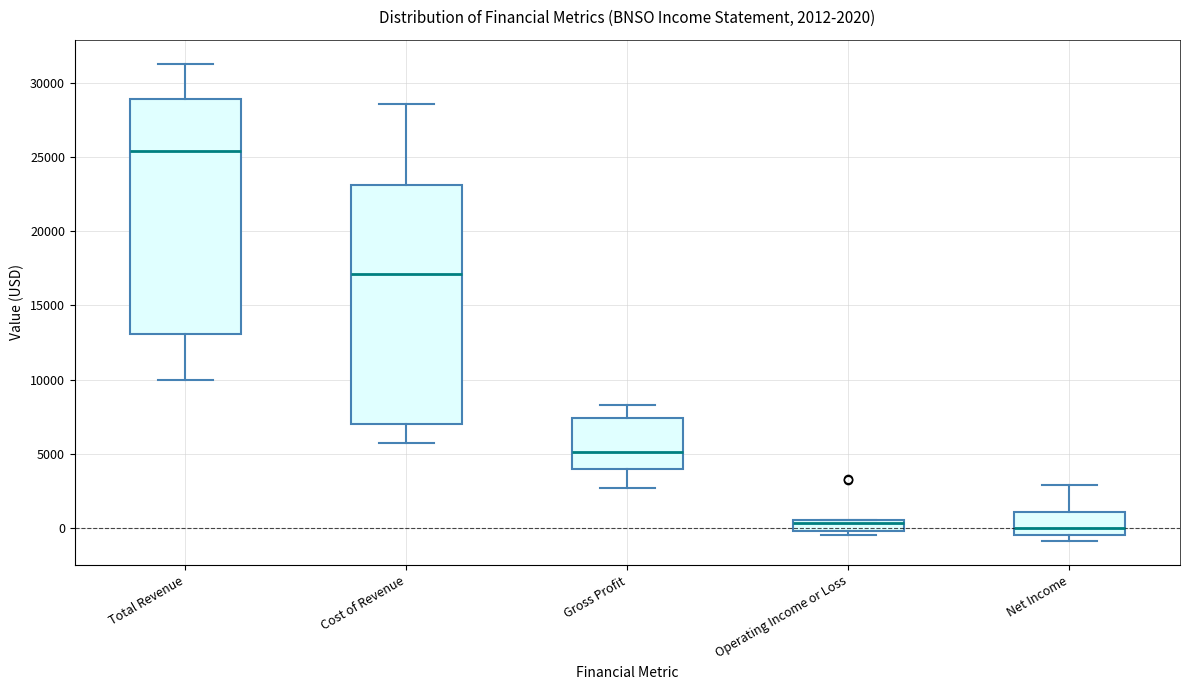

Which box's median line is the highest?

Total Revenue